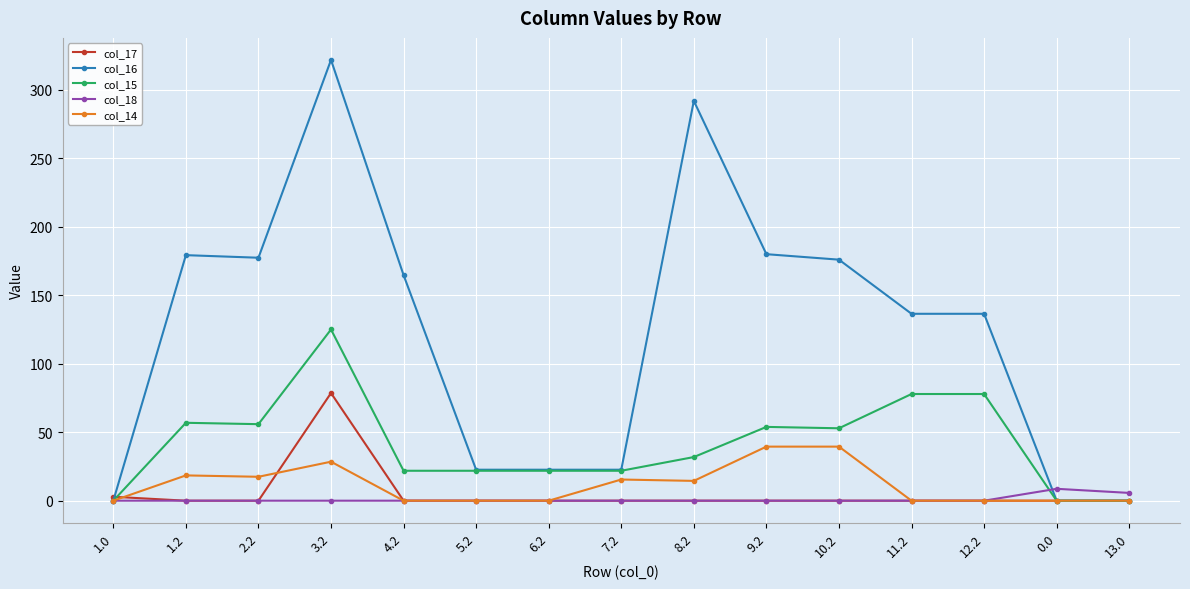

What is the total value across all series at 9.2?

273.2